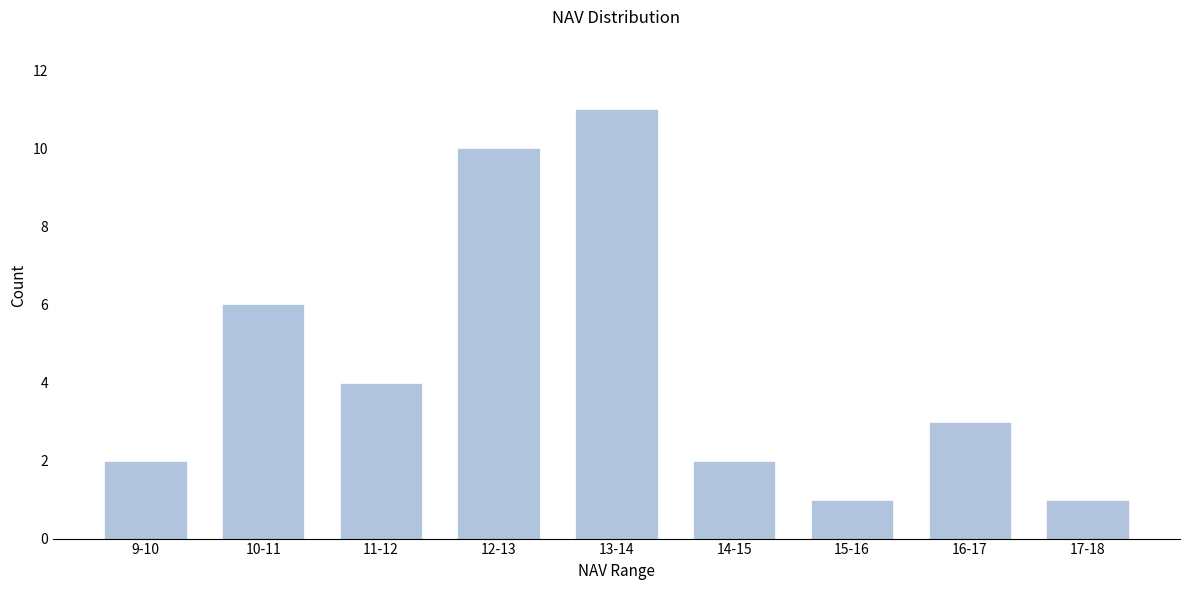

Reading left to right, what are all the values shown in this chart?

9-10=2	10-11=6	11-12=4	12-13=10	13-14=11	14-15=2	15-16=1	16-17=3	17-18=1